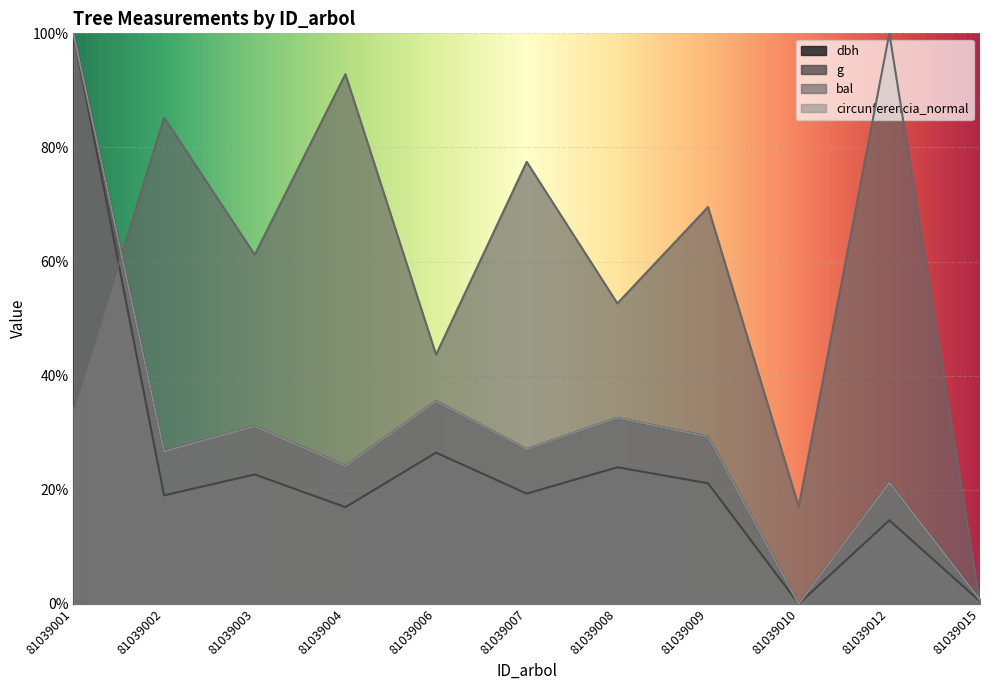

At which label does bal first exceed 61?

81039002